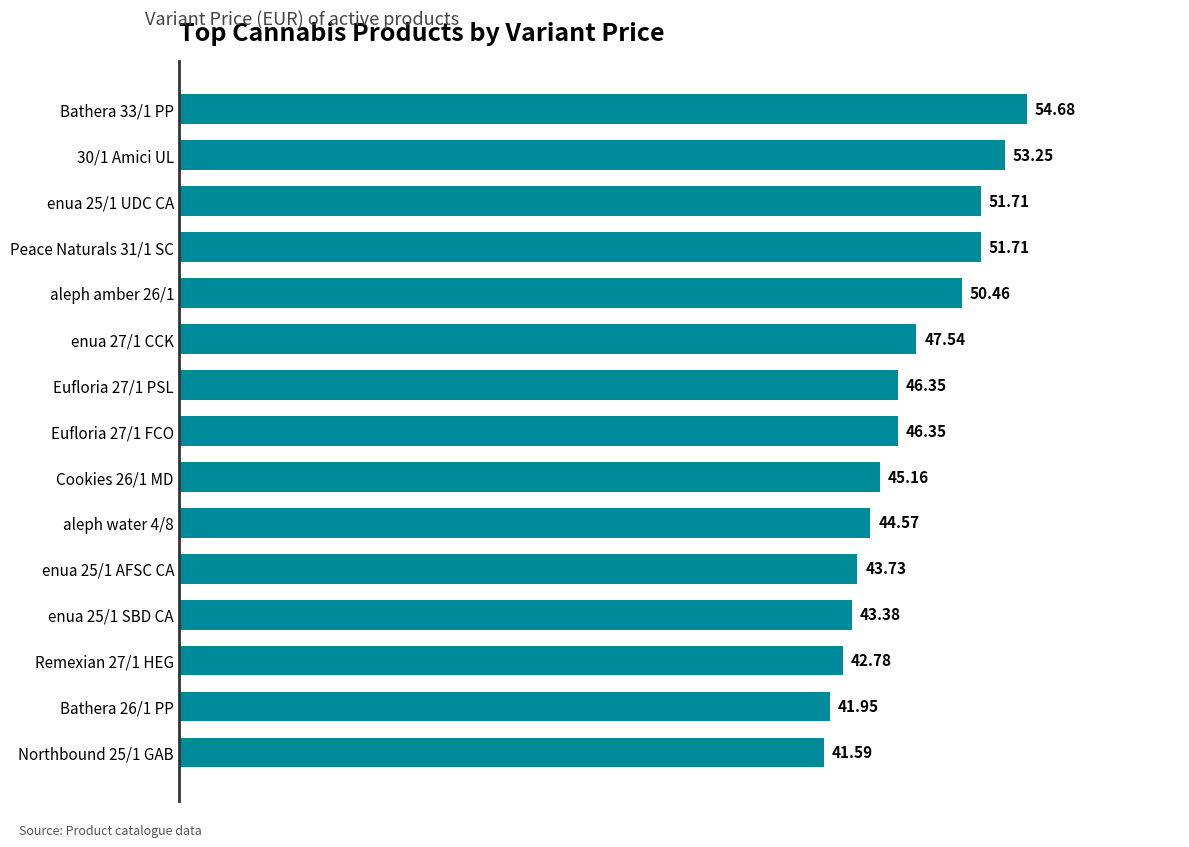

What is the difference between the second highest and second lowest values?

11.3